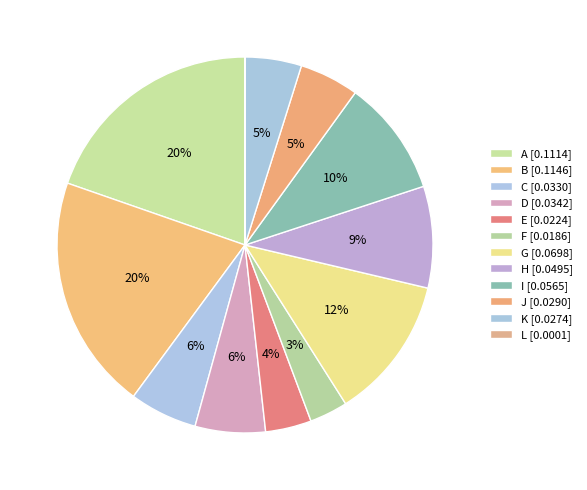

How much of the chart is everything except L?

100.0%